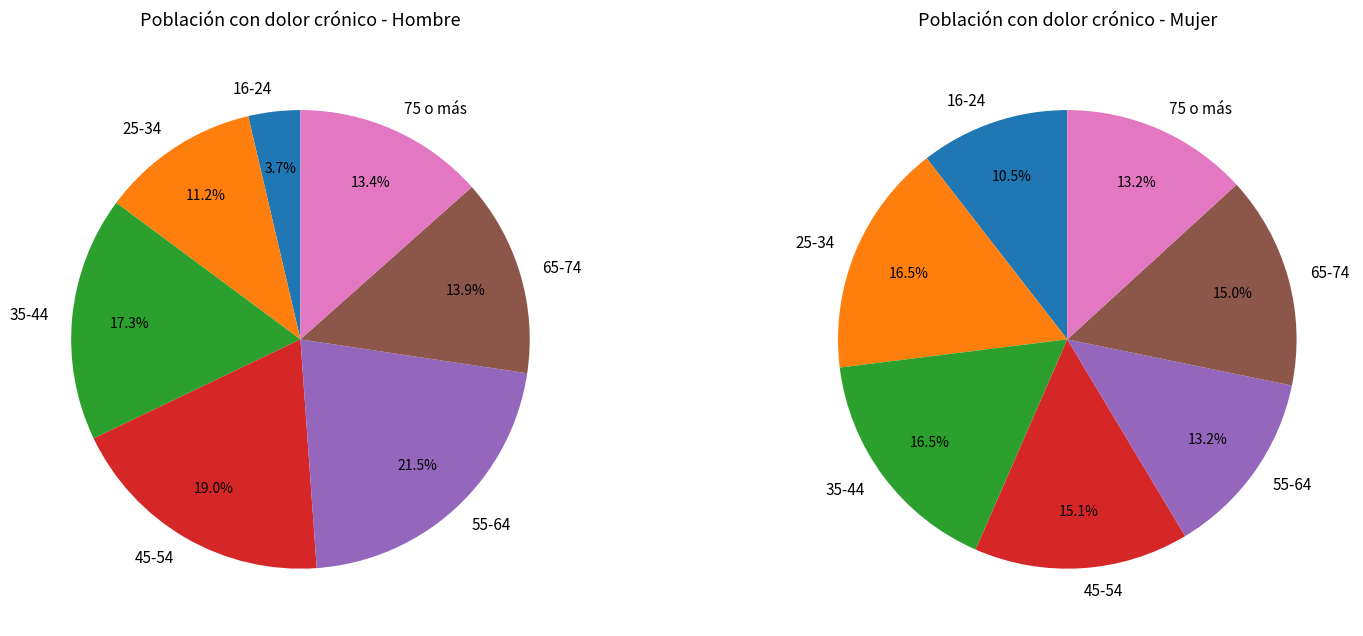

Does any single category account for the majority?

No